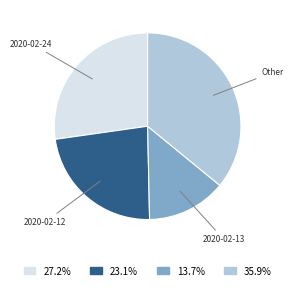

Do 2020-02-12 and Other together represent more than half of the pie?

Yes